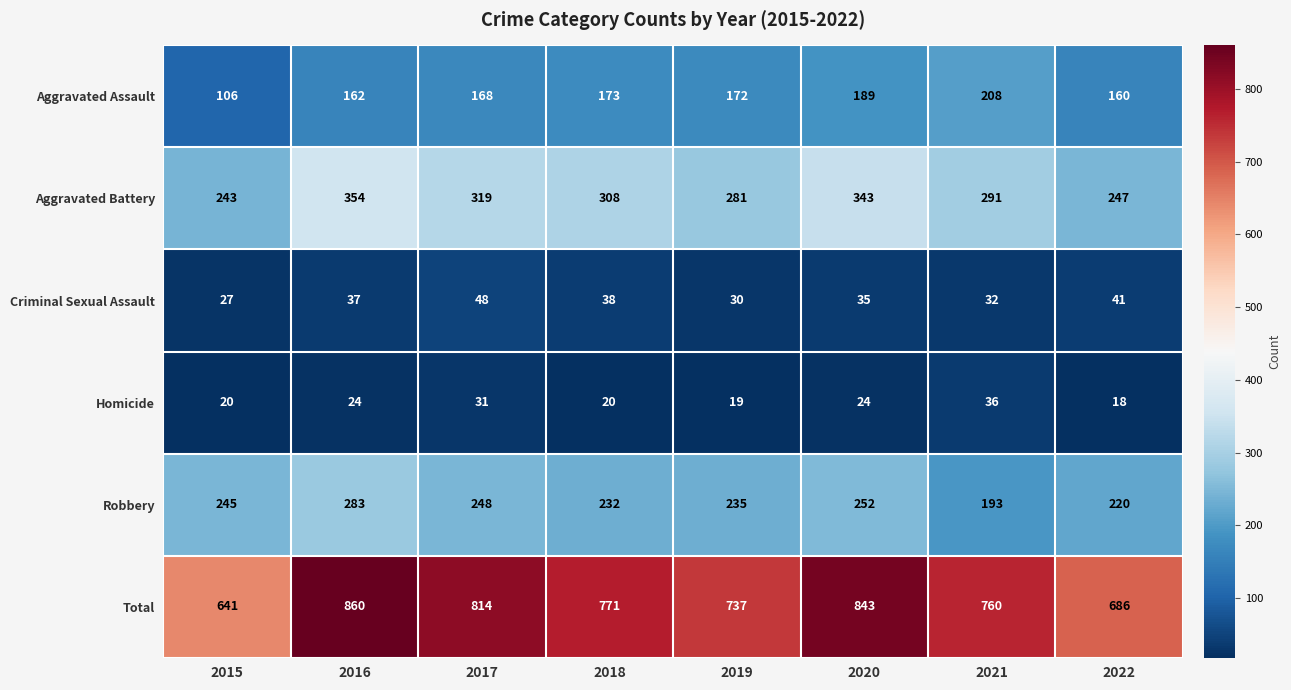

At 2019, list the series in order from smallest to largest.

Homicide, Criminal Sexual Assault, Aggravated Assault, Robbery, Aggravated Battery, Total